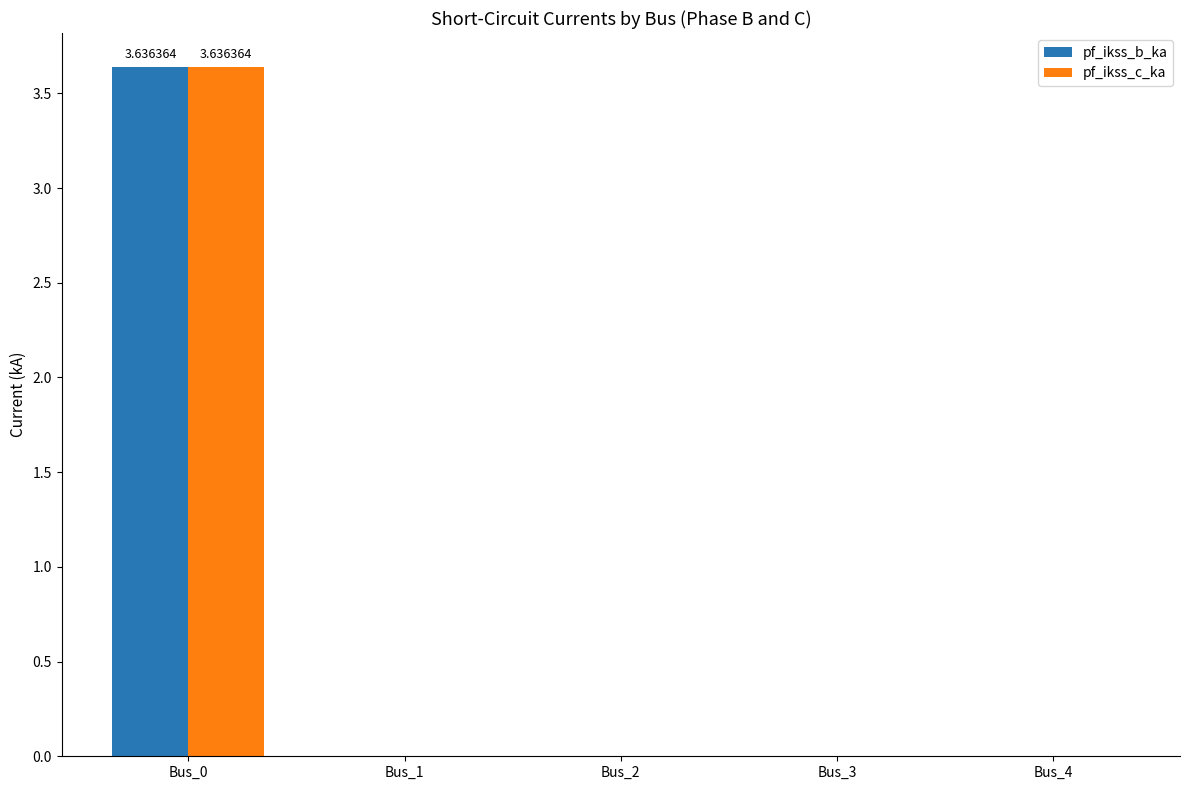

At which category is the sum across all series the highest?

Bus_0